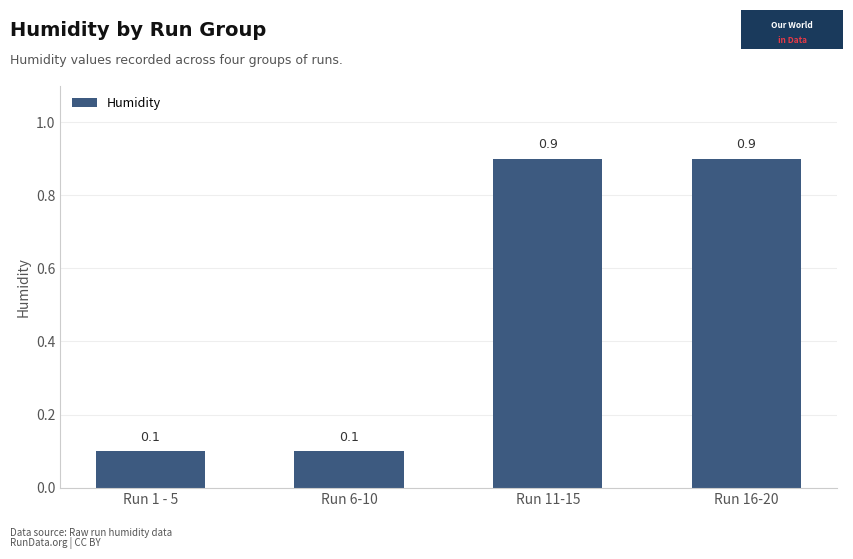

What position from the left is Run 16-20?

4